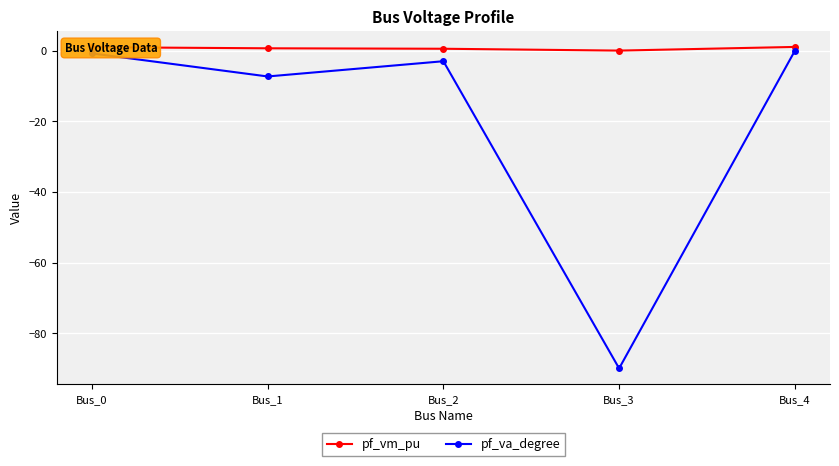

Is it true that pf_va_degree equals -151.9 at Bus_3?

False